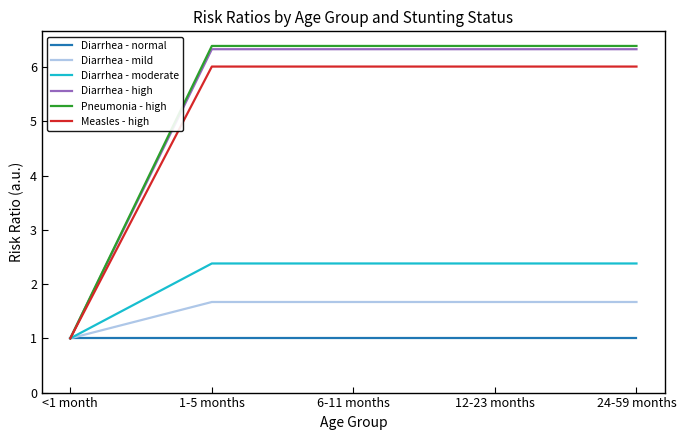

The value of Pneumonia - high at 6-11 months is 9.5. True or false?

False